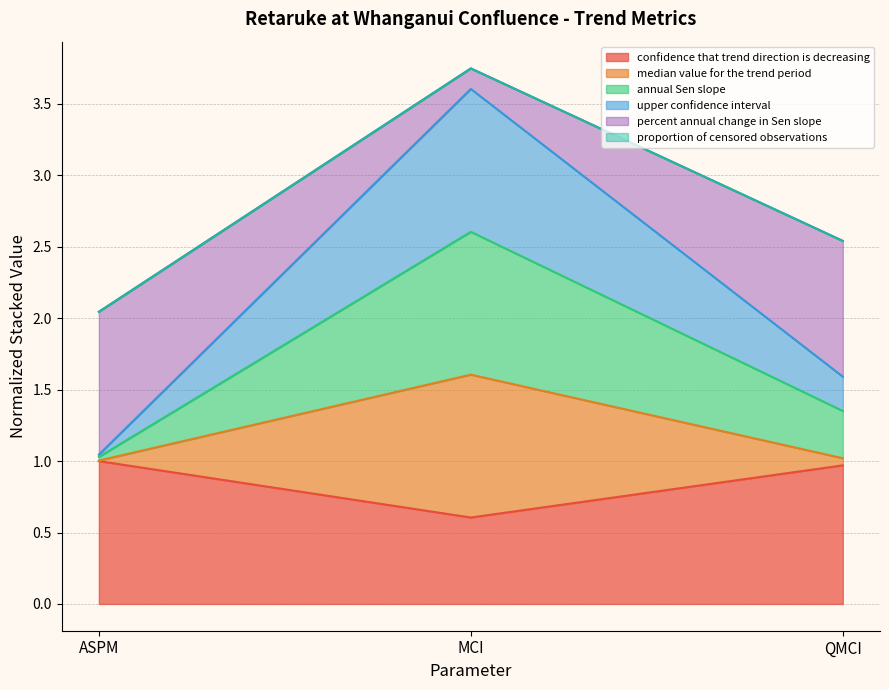

What is the spread (max minus min) of values at ASPM?

1.0